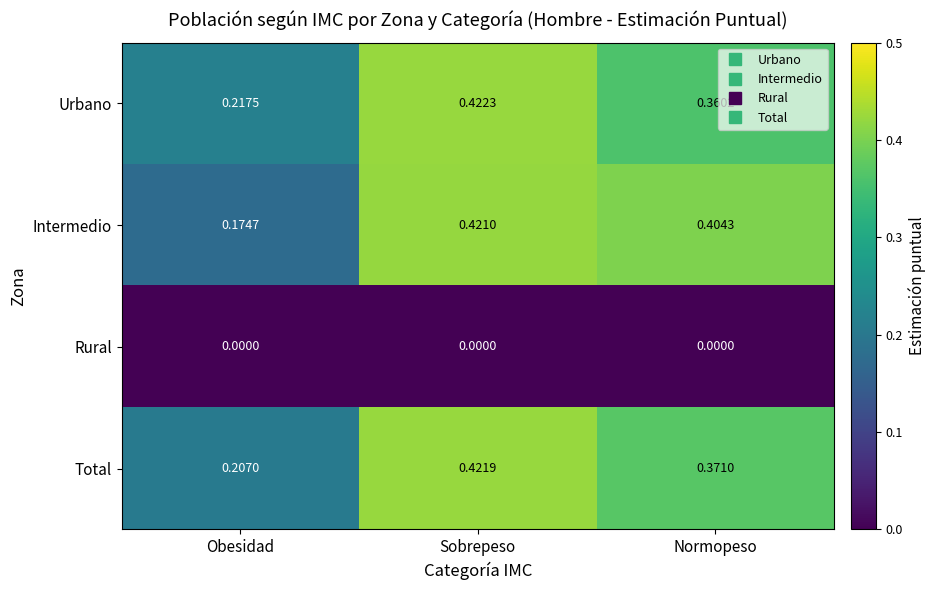

Which series has the largest range (max minus min)?

Intermedio